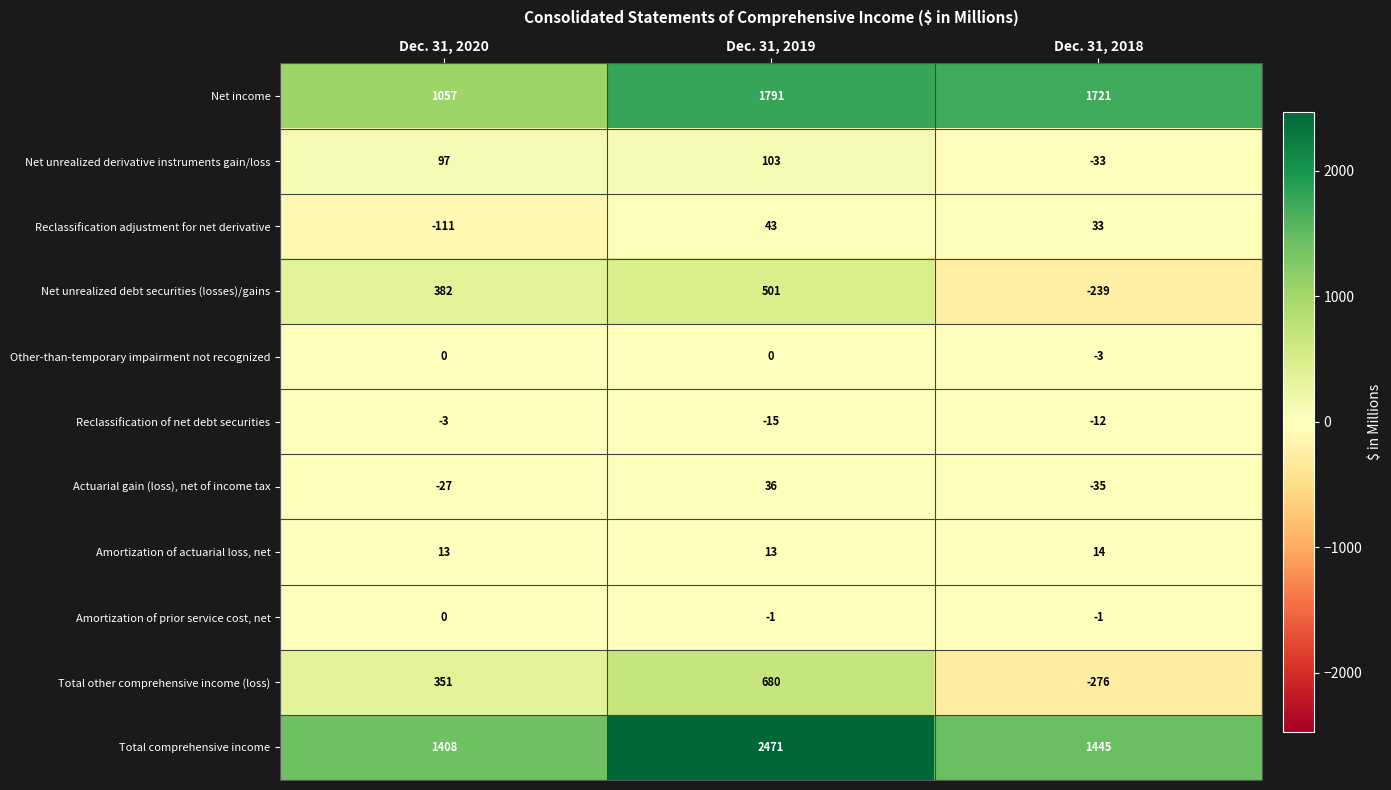

The value of Total other comprehensive income (loss) at Dec. 31, 2020 is 157. True or false?

False